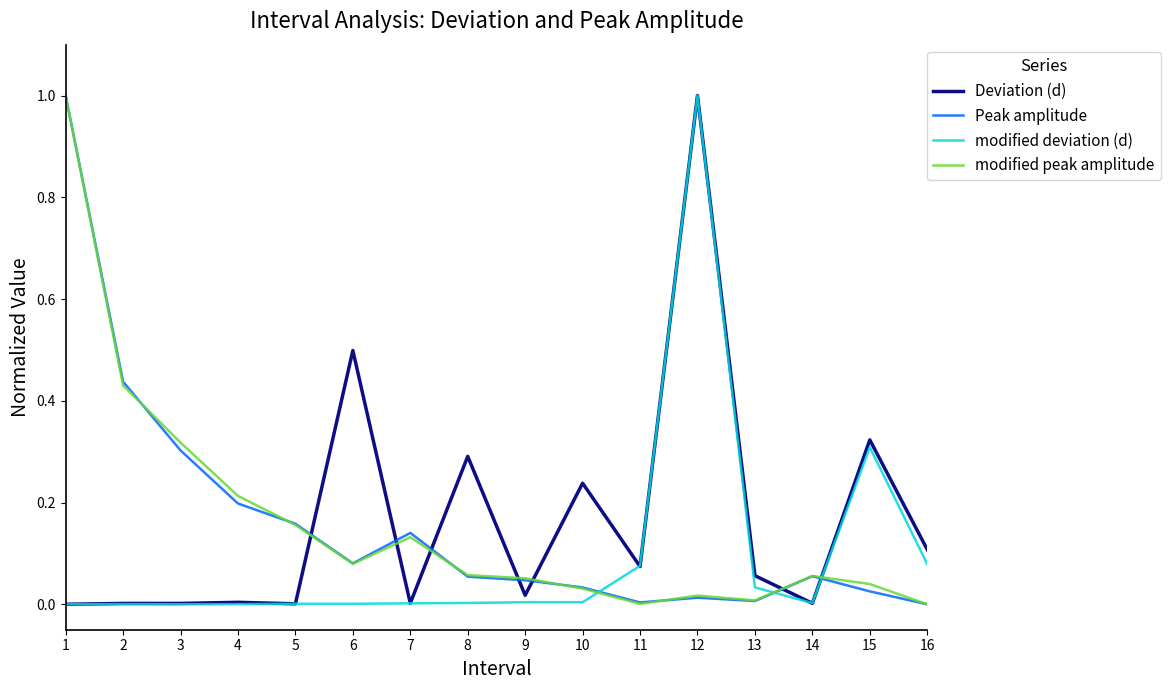

How many times do Deviation (d) and modified peak amplitude cross each other?

7